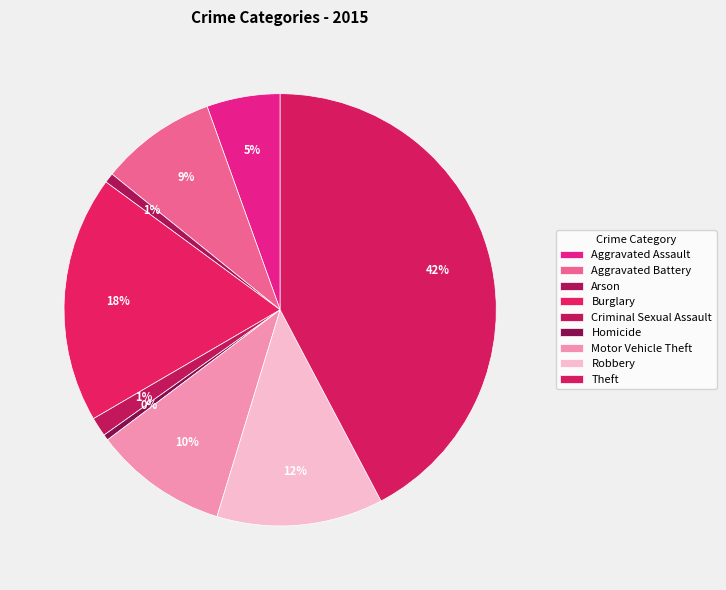

How many slices are in this pie chart?

9